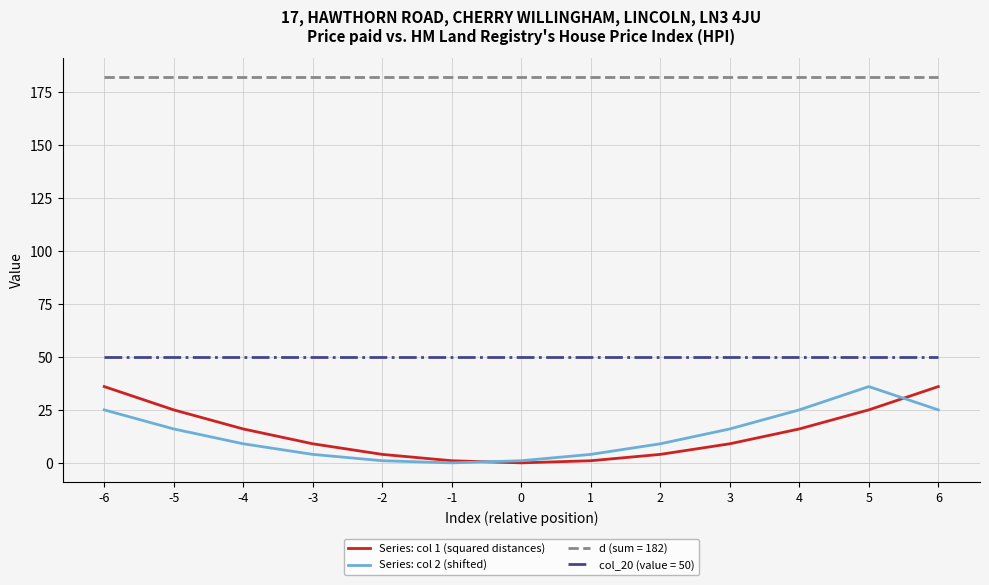

How many distinct data groups are displayed?

4